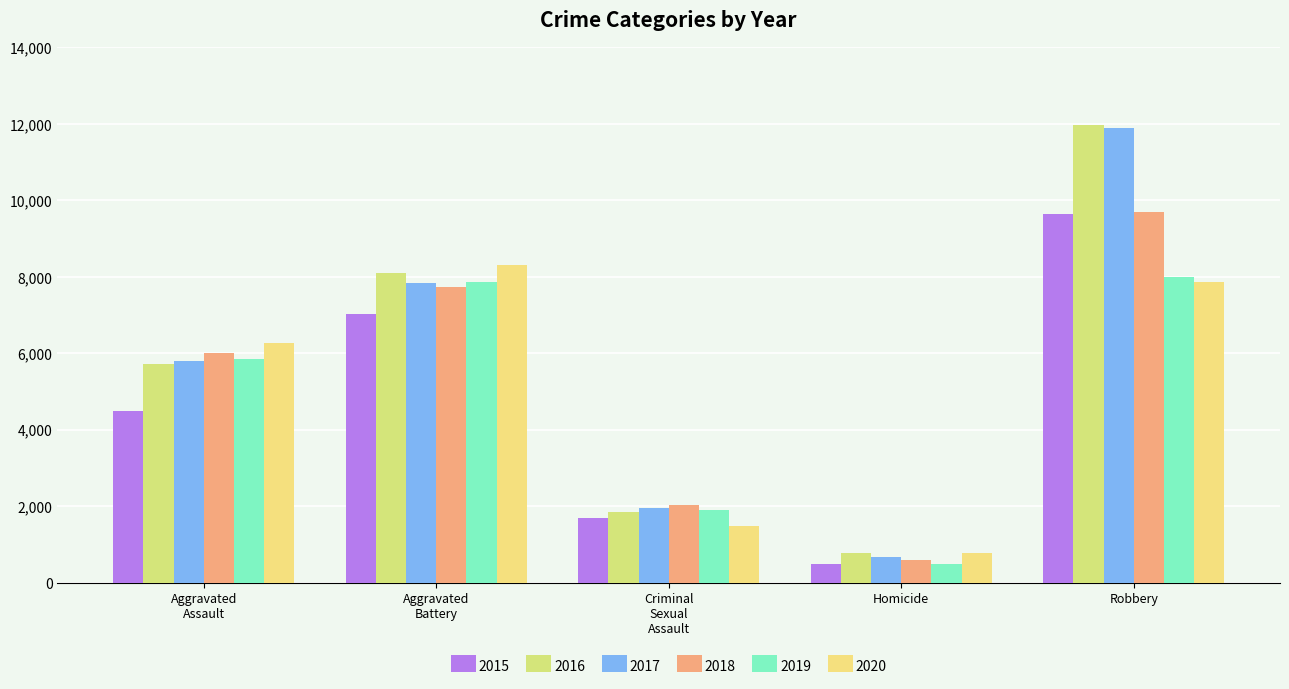

Which series has the largest total across all categories?

2016